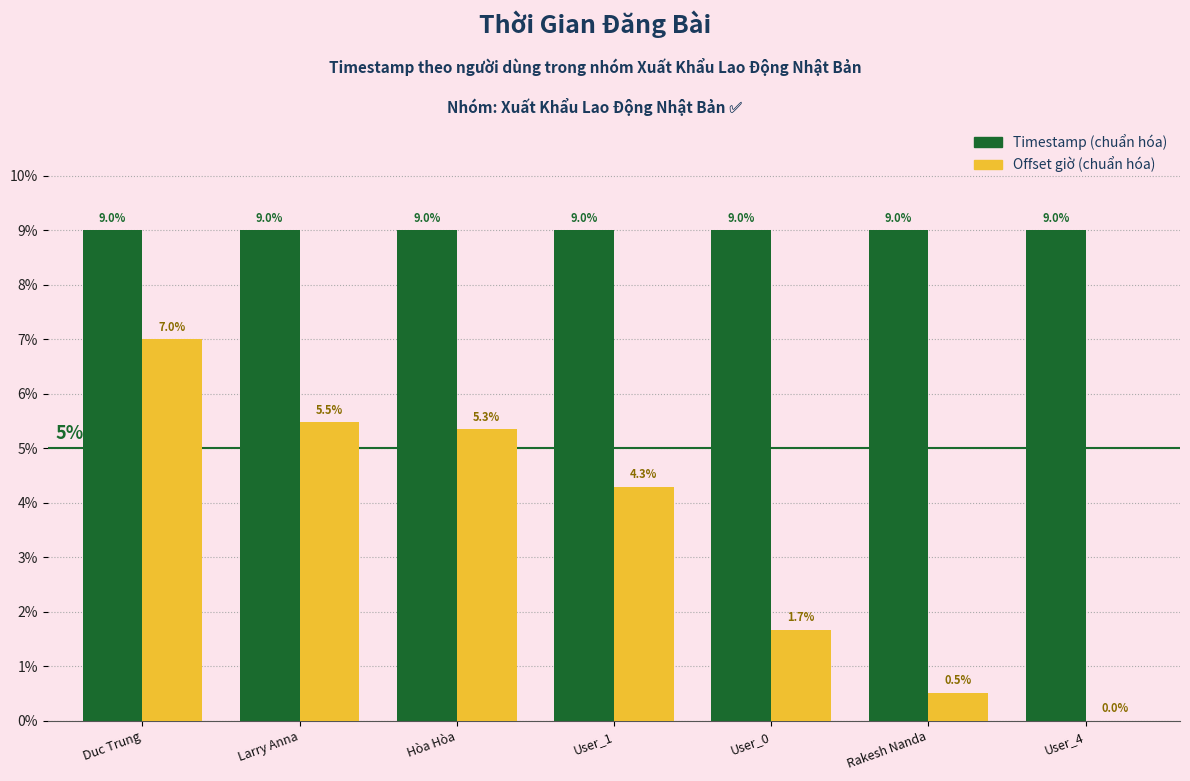

What is the spread (max minus min) of values at Larry Anna?

3.5